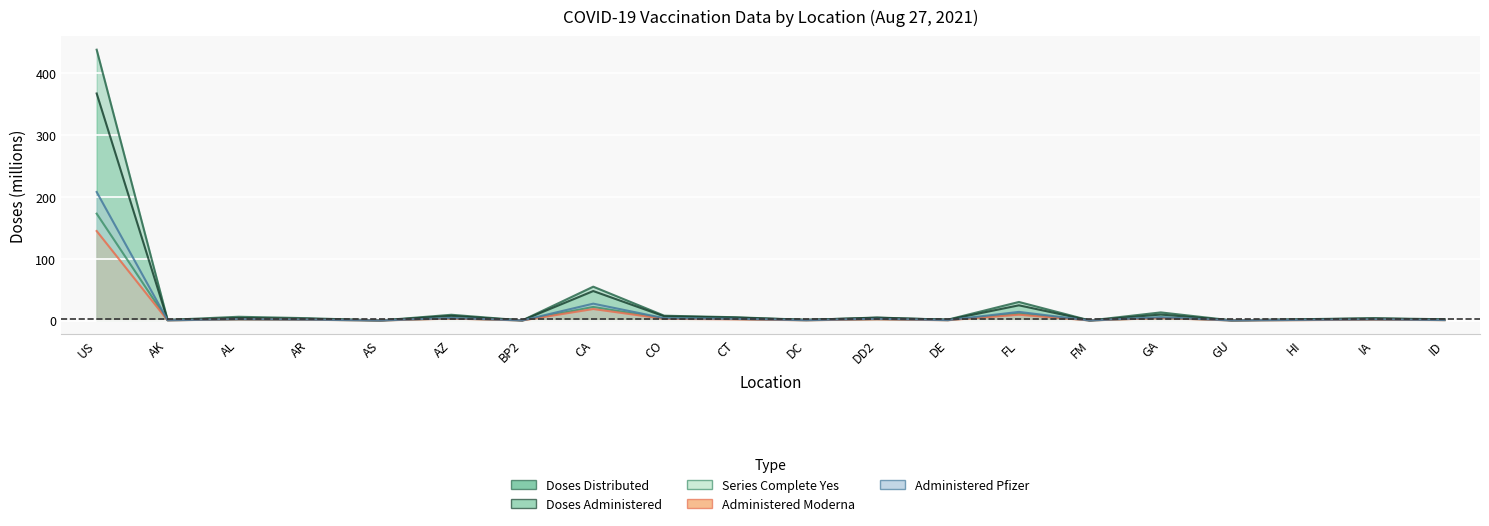

What is the sum of all Administered_Pfizer values?

276.7